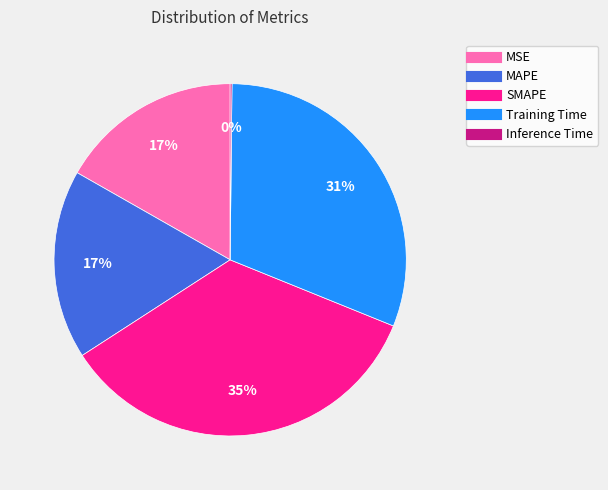

Which slice is the largest?

SMAPE